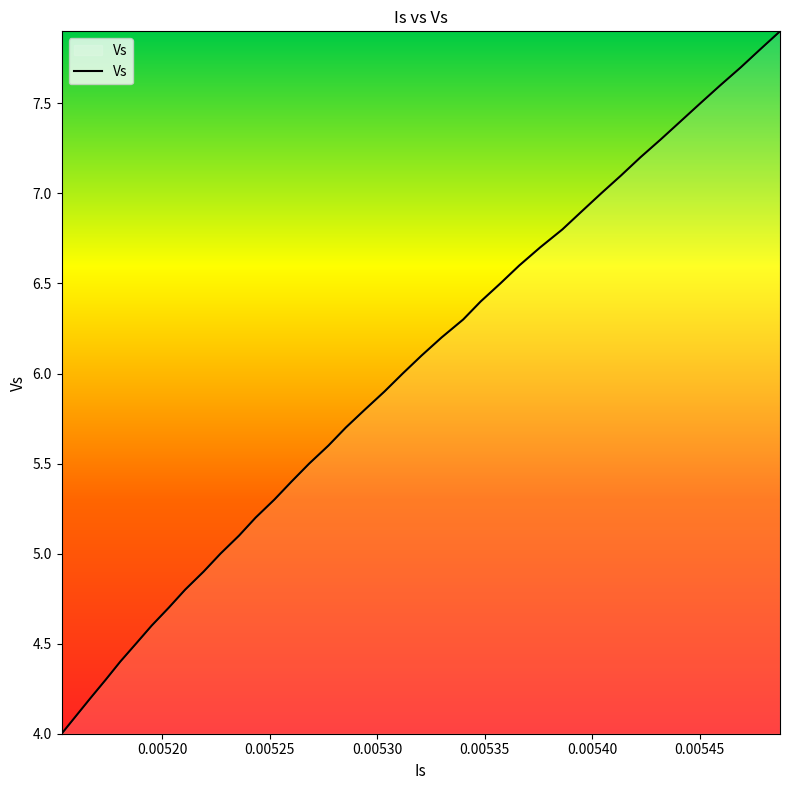

What is the maximum value shown in the chart?

7.9